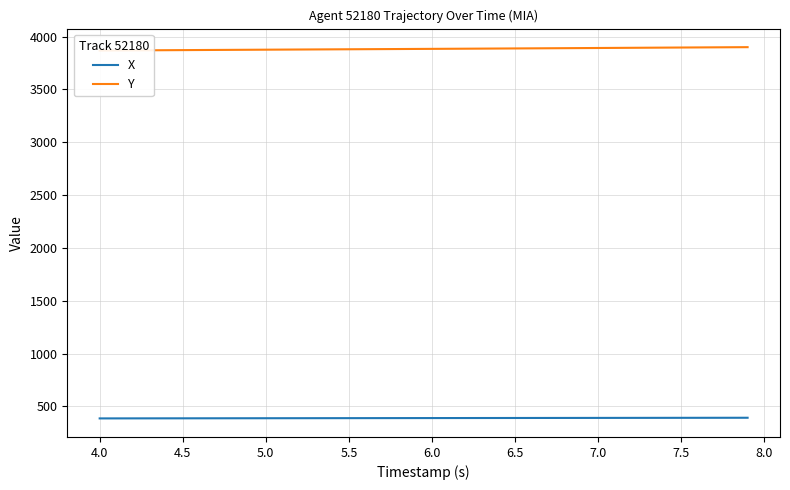

True or false: X has more than 2 points higher than both neighbors.

False